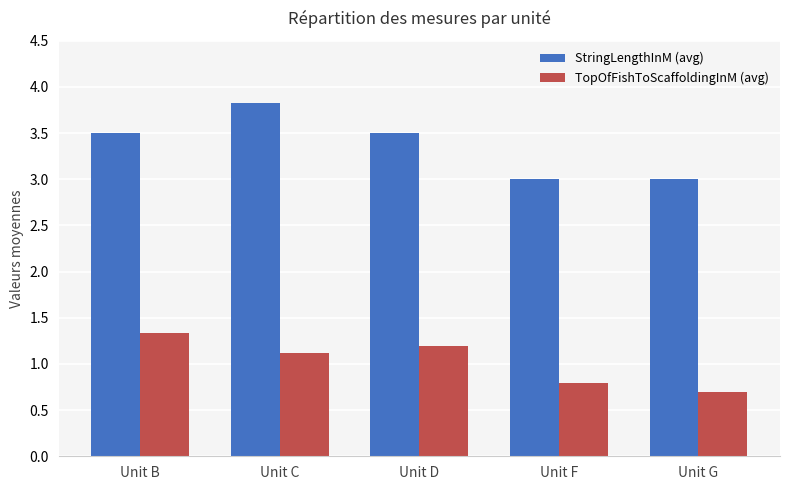

What is the value of the TopOfFishToScaffoldingInM (avg) bar at the 1st from the left?

1.3